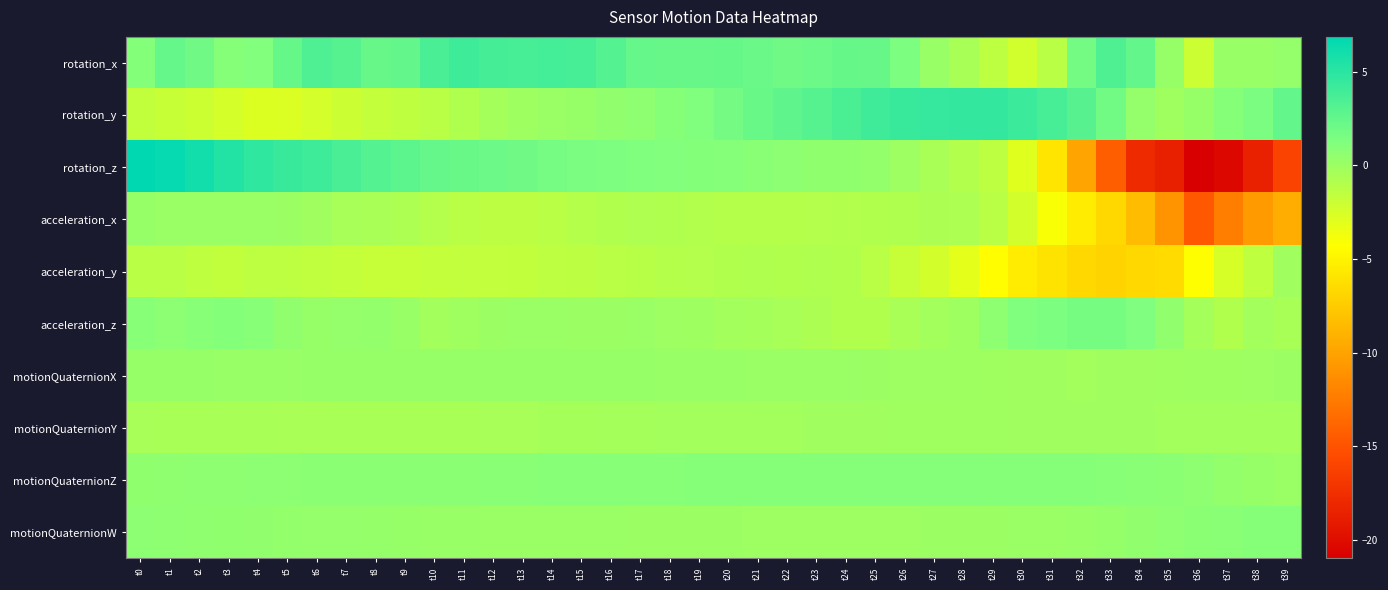

Reading left to right, transcribe all the data shown in this chart.

rotation_x: t0=1.1	t1=2.4	t2=1.9	t3=1.0	t4=1.1	t5=2.4	t6=3.4	t7=3.1	t8=2.3	t9=2.5	t10=3.6	t11=4.1	t12=3.8	t13=3.7	t14=3.8	t15=3.7	t16=3.1	t17=2.4	t18=2.3	t19=2.3	t20=2.4	t21=2.2	t22=1.9	t23=2.1	t24=2.4	t25=2.3	t26=1.4	t27=0.2	t28=-0.5	t29=-1.4	t30=-2.3	t31=-1.2	t32=1.7	t33=3.4	t34=2.5	t35=0.3	t36=-2.0	t37=0.2	t38=0.2	t39=0.4
rotation_y: t0=-1.6	t1=-1.9	t2=-2.1	t3=-2.5	t4=-2.8	t5=-2.7	t6=-2.4	t7=-2.0	t8=-1.7	t9=-1.5	t10=-1.2	t11=-0.8	t12=-0.4	t13=-0.1	t14=0.1	t15=0.3	t16=0.4	t17=0.6	t18=0.9	t19=1.2	t20=1.7	t21=2.3	t22=2.7	t23=3.1	t24=3.6	t25=4.1	t26=4.4	t27=4.5	t28=4.6	t29=4.6	t30=4.2	t31=3.7	t32=3.0	t33=1.8	t34=0.4	t35=-0.1	t36=0.3	t37=1.0	t38=1.4	t39=2.5
rotation_z: t0=6.9	t1=6.5	t2=6.0	t3=5.3	t4=4.7	t5=4.4	t6=4.1	t7=3.6	t8=3.1	t9=2.8	t10=2.4	t11=2.2	t12=2.1	t13=1.9	t14=1.7	t15=1.5	t16=1.3	t17=1.2	t18=1.2	t19=1.1	t20=1.0	t21=0.9	t22=0.7	t23=0.5	t24=0.5	t25=0.4	t26=-0.0	t27=-0.6	t28=-1.0	t29=-1.4	t30=-2.9	t31=-5.9	t32=-9.9	t33=-14.2	t34=-17.8	t35=-18.6	t36=-21.0	t37=-20.4	t38=-18.5	t39=-16.0
acceleration_x: t0=0.2	t1=0.1	t2=0.1	t3=0.2	t4=0.2	t5=0.1	t6=-0.2	t7=-0.5	t8=-0.6	t9=-0.7	t10=-1.0	t11=-1.3	t12=-1.4	t13=-1.4	t14=-1.2	t15=-1.1	t16=-0.9	t17=-0.8	t18=-0.9	t19=-1.0	t20=-1.1	t21=-1.1	t22=-1.0	t23=-1.0	t24=-0.9	t25=-0.9	t26=-0.8	t27=-0.7	t28=-0.8	t29=-1.2	t30=-2.4	t31=-4.0	t32=-5.4	t33=-6.7	t34=-8.5	t35=-11.0	t36=-14.6	t37=-12.3	t38=-10.6	t39=-9.4
acceleration_y: t0=-1.2	t1=-1.3	t2=-1.5	t3=-1.6	t4=-1.4	t5=-1.4	t6=-1.6	t7=-1.7	t8=-1.8	t9=-1.8	t10=-1.7	t11=-1.7	t12=-1.7	t13=-1.6	t14=-1.5	t15=-1.4	t16=-1.3	t17=-1.2	t18=-1.0	t19=-1.0	t20=-0.9	t21=-0.9	t22=-0.9	t23=-0.8	t24=-0.9	t25=-1.3	t26=-1.8	t27=-2.3	t28=-3.1	t29=-4.4	t30=-5.5	t31=-6.0	t32=-6.7	t33=-7.0	t34=-6.7	t35=-6.5	t36=-4.3	t37=-2.5	t38=-1.5	t39=-0.2
acceleration_z: t0=0.9	t1=0.7	t2=0.9	t3=1.1	t4=0.9	t5=0.5	t6=0.2	t7=0.3	t8=0.4	t9=0.2	t10=-0.2	t11=-0.1	t12=0.1	t13=0.1	t14=0.1	t15=0.0	t16=0.0	t17=0.1	t18=-0.0	t19=-0.1	t20=-0.3	t21=-0.4	t22=-0.5	t23=-0.7	t24=-0.9	t25=-0.9	t26=-0.6	t27=-0.3	t28=-0.1	t29=0.6	t30=1.3	t31=1.4	t32=1.6	t33=1.6	t34=1.3	t35=0.5	t36=-0.4	t37=-0.9	t38=-0.3	t39=-0.5
motionQuaternionX: t0=0.2	t1=0.2	t2=0.2	t3=0.2	t4=0.2	t5=0.2	t6=0.2	t7=0.2	t8=0.2	t9=0.2	t10=0.2	t11=0.2	t12=0.2	t13=0.2	t14=0.2	t15=0.2	t16=0.2	t17=0.2	t18=0.2	t19=0.2	t20=0.2	t21=0.2	t22=0.1	t23=0.1	t24=0.1	t25=0.0	t26=-0.0	t27=-0.0	t28=-0.1	t29=-0.1	t30=-0.2	t31=-0.2	t32=-0.2	t33=-0.2	t34=-0.2	t35=-0.1	t36=-0.1	t37=-0.1	t38=0.0	t39=0.0
motionQuaternionY: t0=-0.5	t1=-0.5	t2=-0.5	t3=-0.5	t4=-0.5	t5=-0.5	t6=-0.5	t7=-0.5	t8=-0.5	t9=-0.5	t10=-0.5	t11=-0.5	t12=-0.5	t13=-0.4	t14=-0.4	t15=-0.4	t16=-0.3	t17=-0.3	t18=-0.3	t19=-0.3	t20=-0.3	t21=-0.2	t22=-0.2	t23=-0.2	t24=-0.2	t25=-0.2	t26=-0.1	t27=-0.1	t28=-0.1	t29=-0.2	t30=-0.2	t31=-0.2	t32=-0.2	t33=-0.2	t34=-0.2	t35=-0.2	t36=-0.3	t37=-0.3	t38=-0.3	t39=-0.2
motionQuaternionZ: t0=0.5	t1=0.6	t2=0.6	t3=0.6	t4=0.7	t5=0.7	t6=0.7	t7=0.7	t8=0.8	t9=0.8	t10=0.8	t11=0.8	t12=0.8	t13=0.9	t14=0.9	t15=0.9	t16=0.9	t17=0.9	t18=0.9	t19=0.9	t20=0.9	t21=1.0	t22=1.0	t23=1.0	t24=1.0	t25=1.0	t26=1.0	t27=1.0	t28=1.0	t29=1.0	t30=1.0	t31=1.0	t32=0.9	t33=0.9	t34=0.8	t35=0.7	t36=0.6	t37=0.4	t38=0.3	t39=0.1
motionQuaternionW: t0=0.7	t1=0.6	t2=0.6	t3=0.5	t4=0.5	t5=0.4	t6=0.4	t7=0.3	t8=0.3	t9=0.3	t10=0.2	t11=0.2	t12=0.2	t13=0.1	t14=0.1	t15=0.1	t16=0.1	t17=0.0	t18=0.0	t19=0.0	t20=0.0	t21=0.0	t22=-0.0	t23=-0.0	t24=-0.0	t25=-0.0	t26=-0.0	t27=0.0	t28=0.0	t29=0.0	t30=0.1	t31=0.1	t32=0.2	t33=0.3	t34=0.5	t35=0.6	t36=0.7	t37=0.9	t38=0.9	t39=1.0